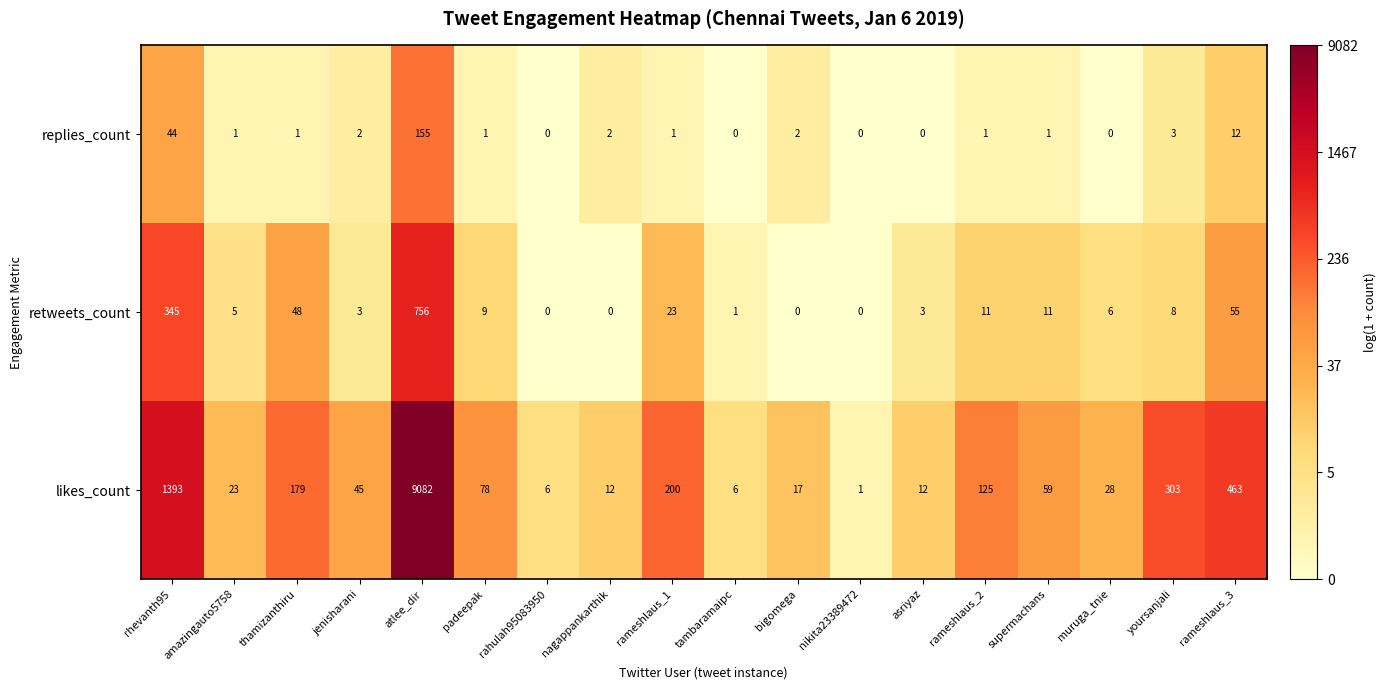

What is the maximum value for likes_count?

9082